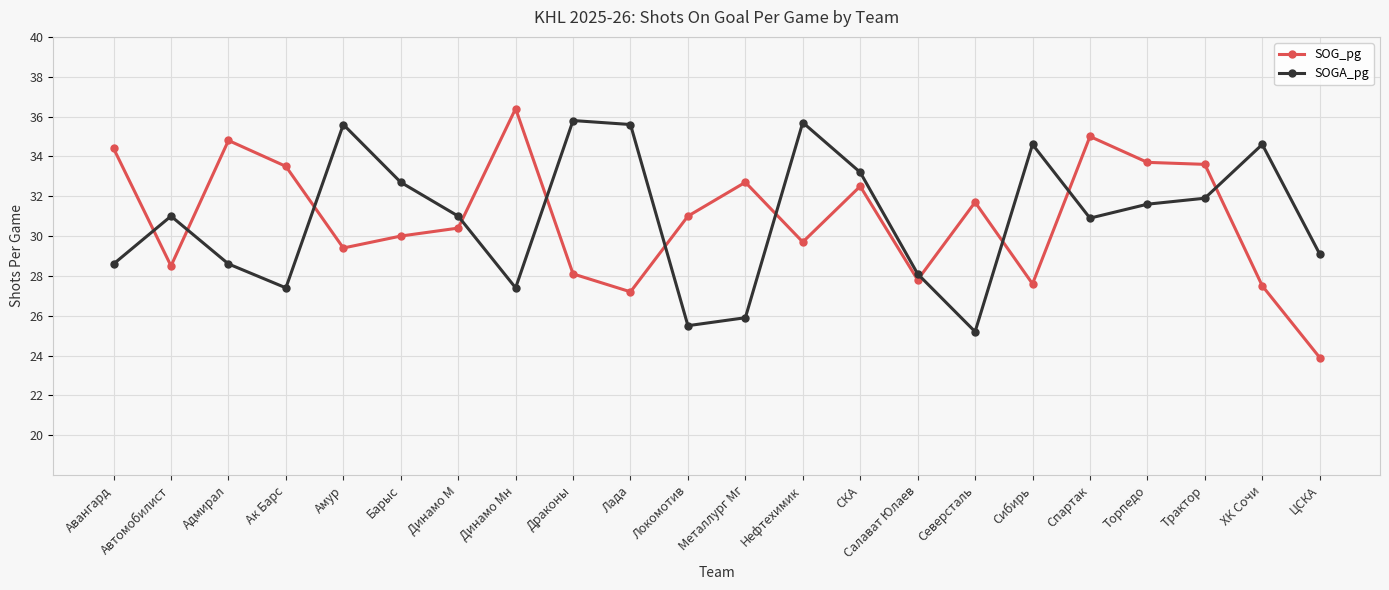

How many data points in SOG_pg are less than 31?

11